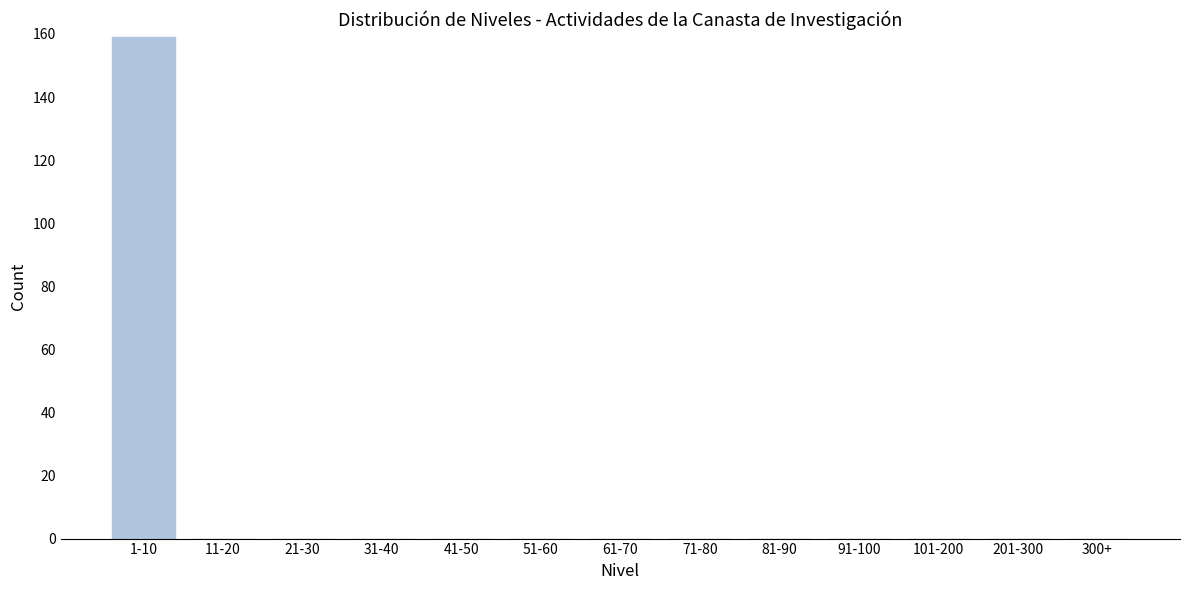

Reading left to right, list all the values displayed in this chart.

1-10=159	11-20=0	21-30=0	31-40=0	41-50=0	51-60=0	61-70=0	71-80=0	81-90=0	91-100=0	101-200=0	201-300=0	300+=0